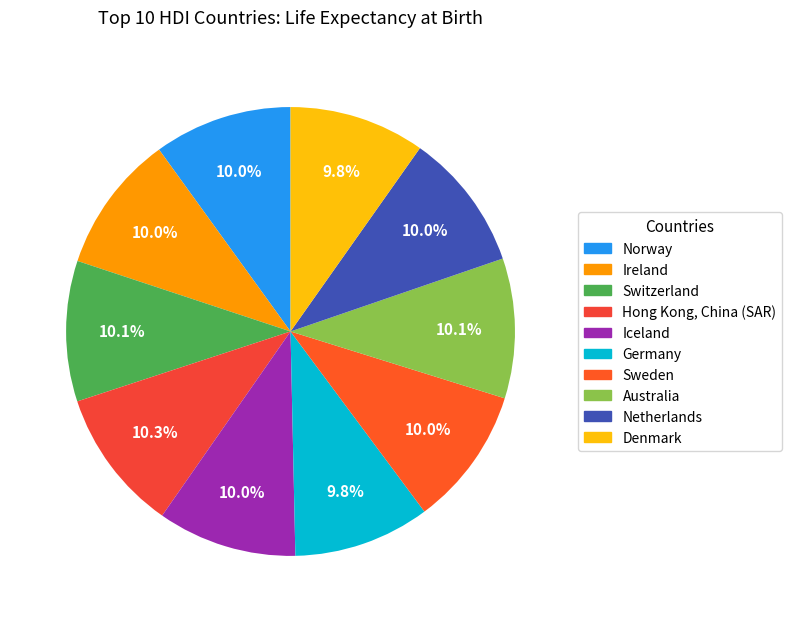

Do Denmark and Switzerland together represent more than half of the pie?

No